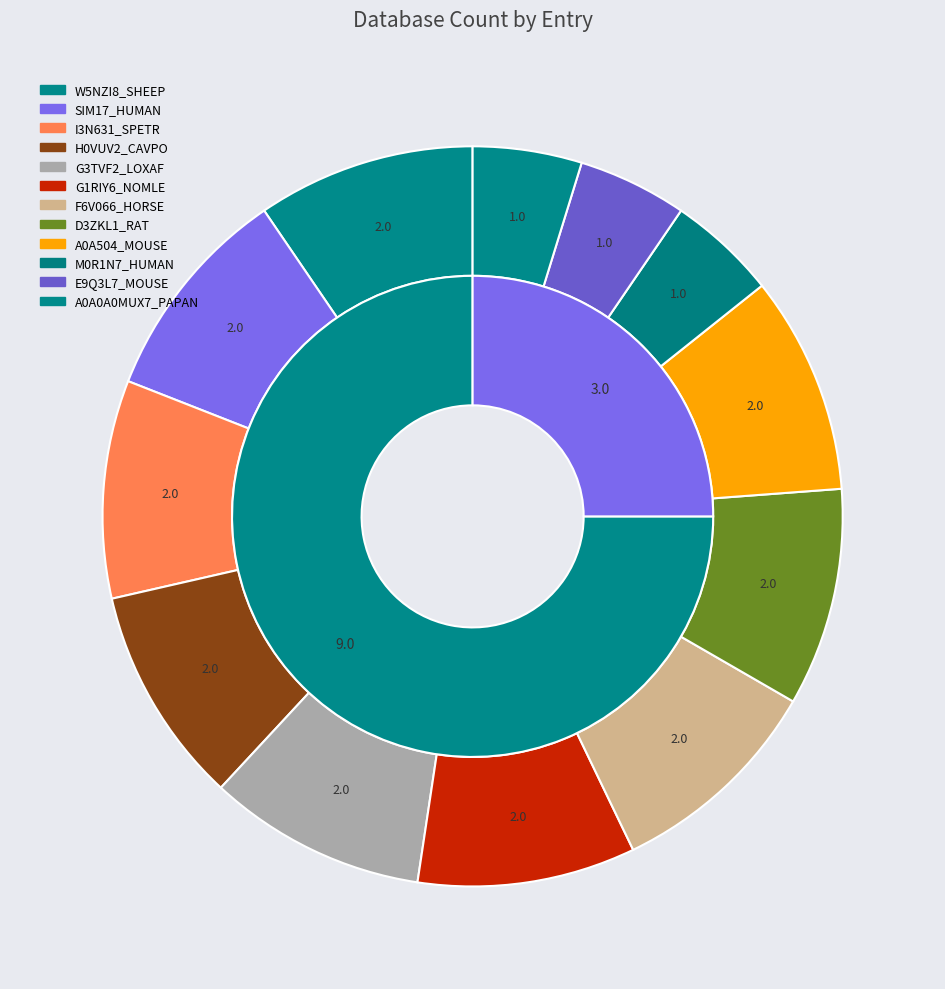

To the nearest percent, what percentage of the pie is A0A0A0MUX7_PAPAN?

5%